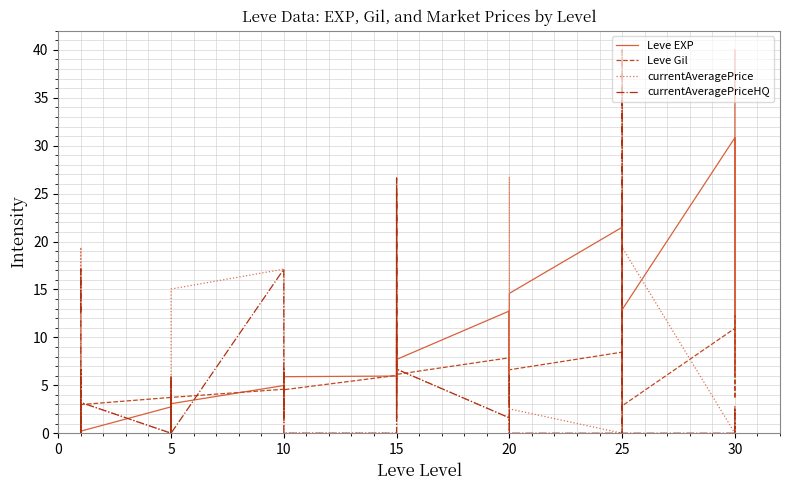

Rank the series by their maximum value, from lowest to highest.

Leve Gil, Leve EXP, currentAveragePrice, currentAveragePriceHQ